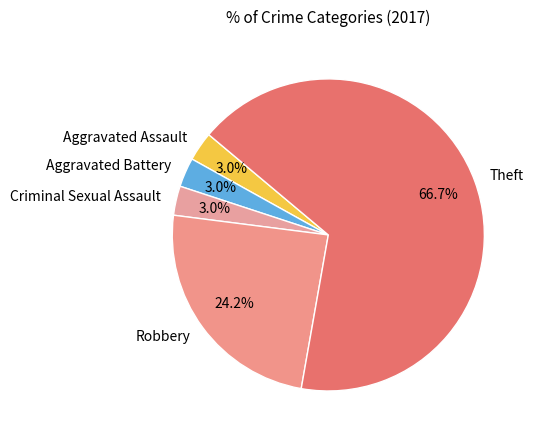

Which slice is the largest?

Theft